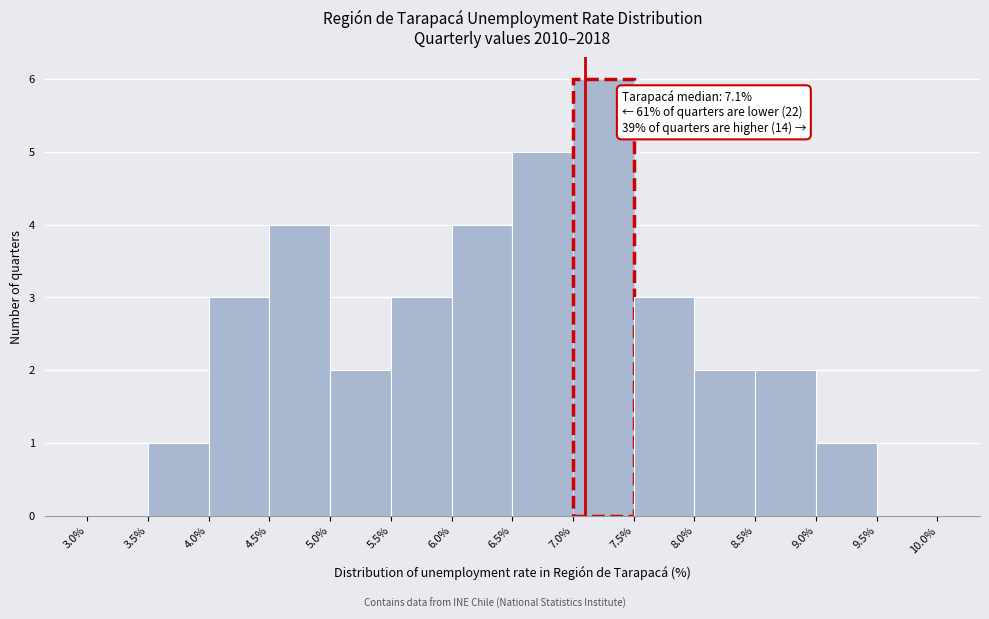

Over which range of the x-axis is the bar tallest?

7.0% to 7.5%